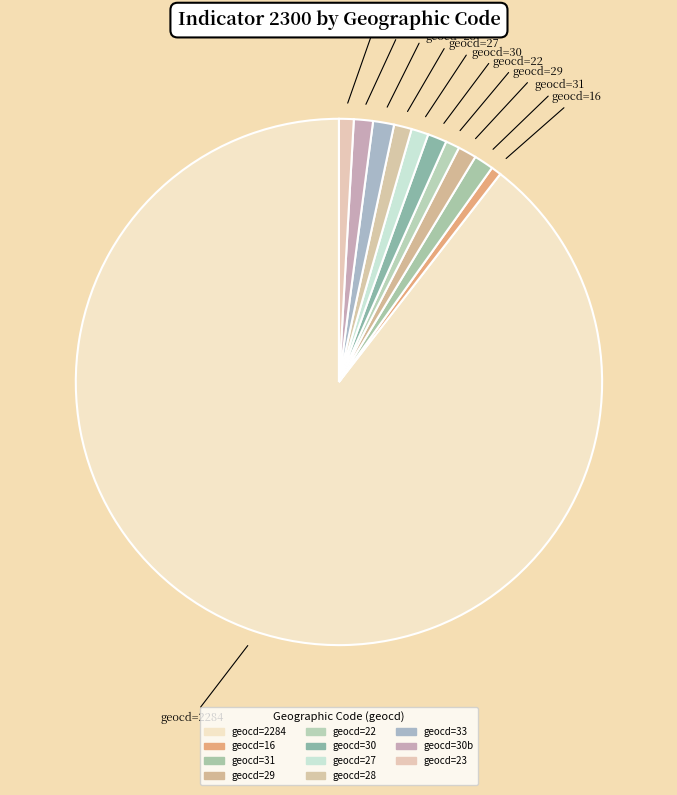

Count the number of slices in the pie.

11